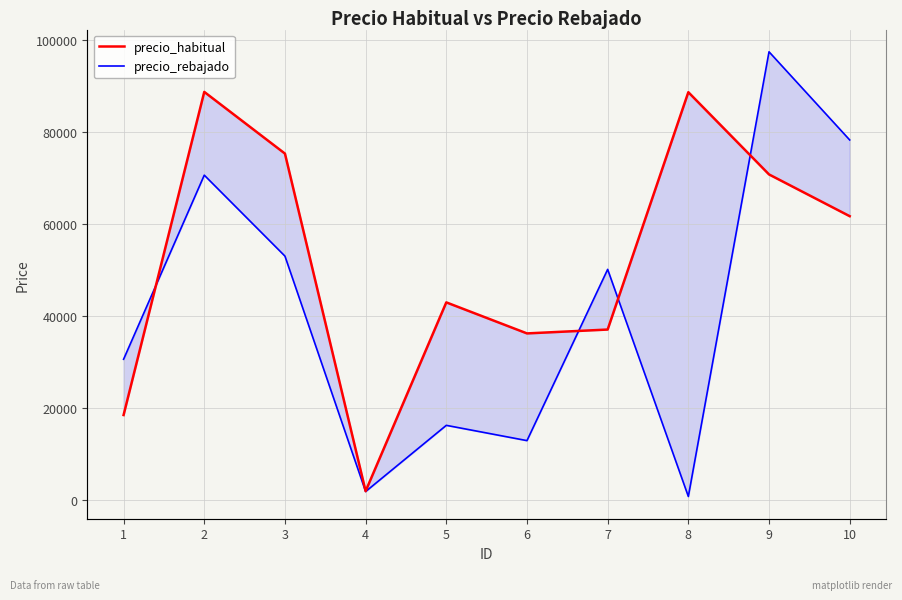

Is it true that precio_rebajado equals 7243 at 5?

False